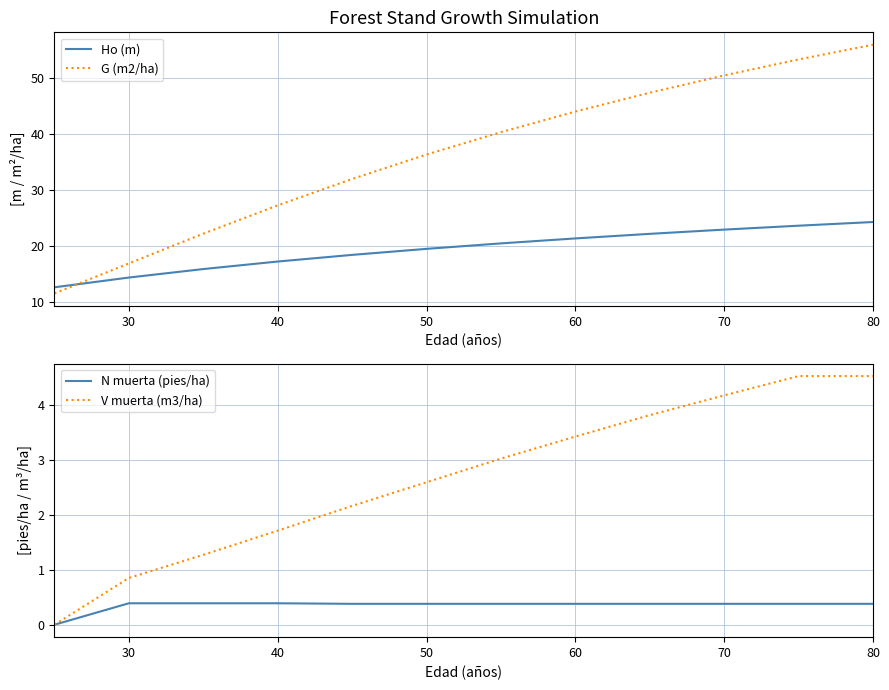

Reading left to right, list all the values displayed in this chart.

Ho (m): 12.6	14.3	15.8	17.2	18.4	19.4	20.4	21.3	22.1	22.9	23.6	24.3
G (m2/ha): 11.5	16.8	22.2	27.2	32.0	36.4	40.4	44.0	47.4	50.5	53.4	56.0
N muerta (pies/ha): 0.0	0.4	0.4	0.4	0.4	0.4	0.4	0.4	0.4	0.4	0.4	0.4
V muerta (m3/ha): 0.0	0.8	1.3	1.7	2.2	2.6	3.0	3.4	3.8	4.2	4.5	4.5